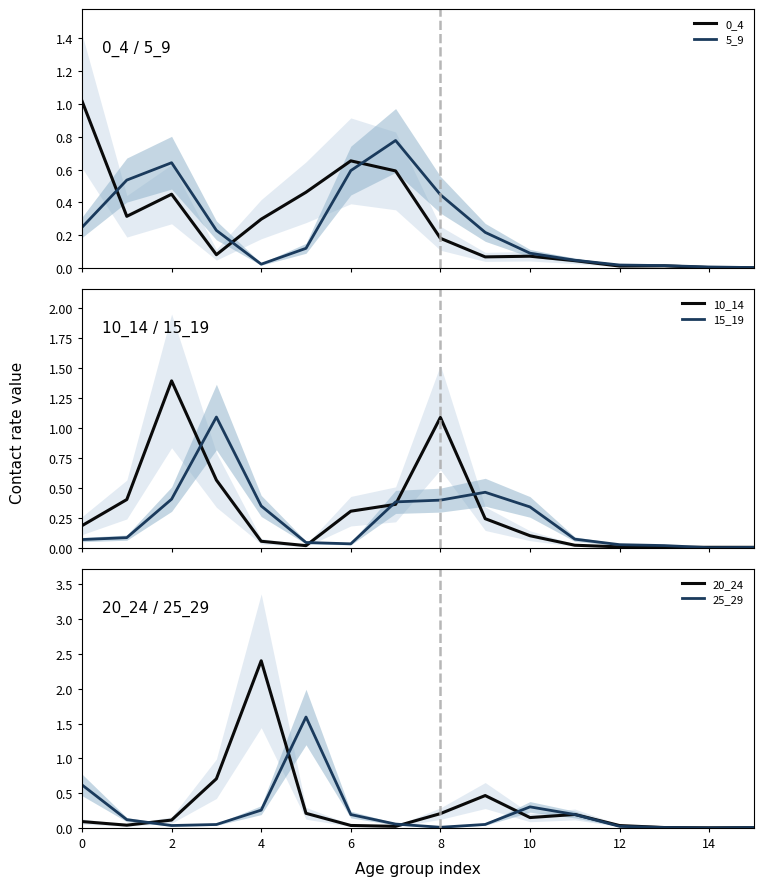

The value of 25_29 at 0 is 0.3. True or false?

False